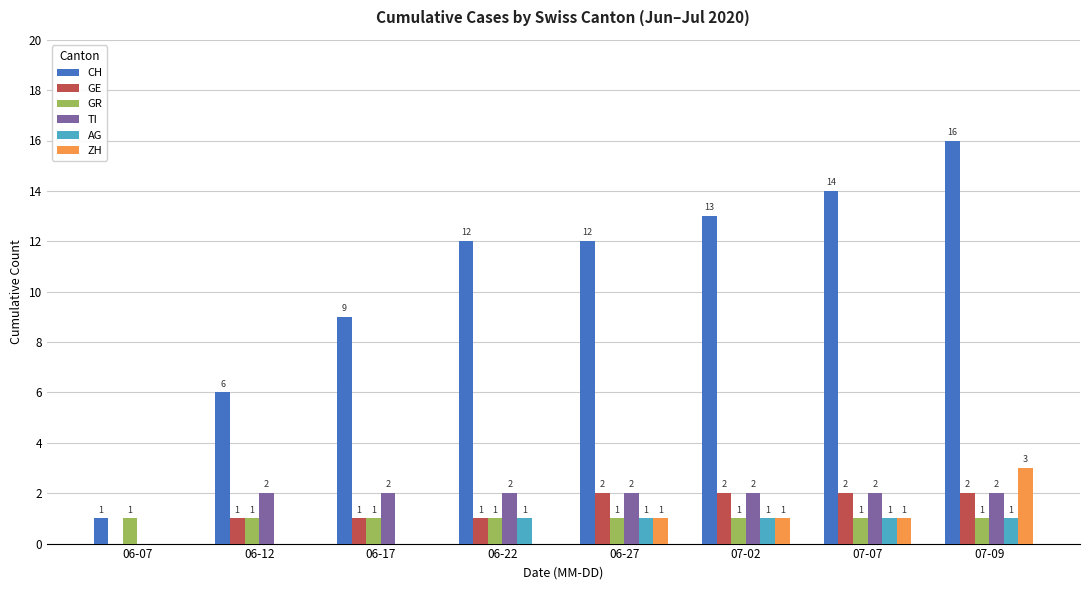

Reading left to right, what are all the values shown in this chart?

CH: 1	6	9	12	12	13	14	16
GE: 0	1	1	1	2	2	2	2
GR: 1	1	1	1	1	1	1	1
TI: 0	2	2	2	2	2	2	2
AG: 0	0	0	1	1	1	1	1
ZH: 0	0	0	0	1	1	1	3